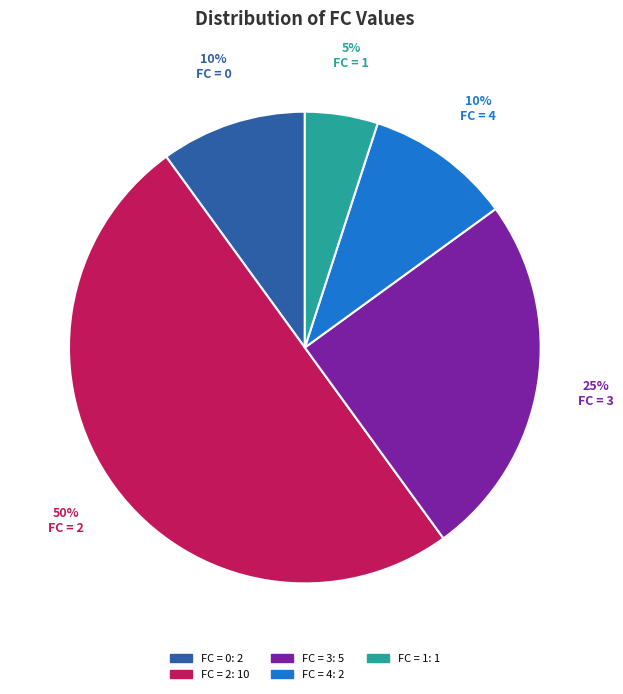

How many segments does this pie chart have?

5